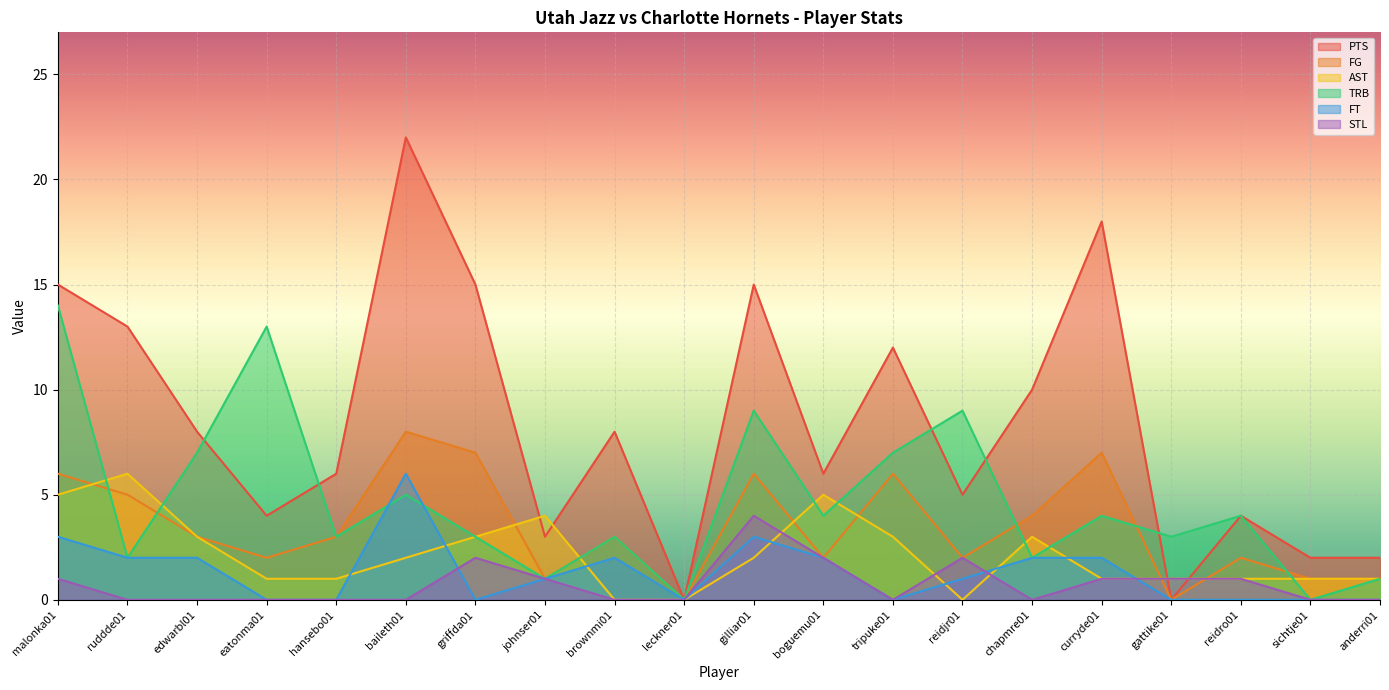

What is the total value across all series at gilliar01?

39